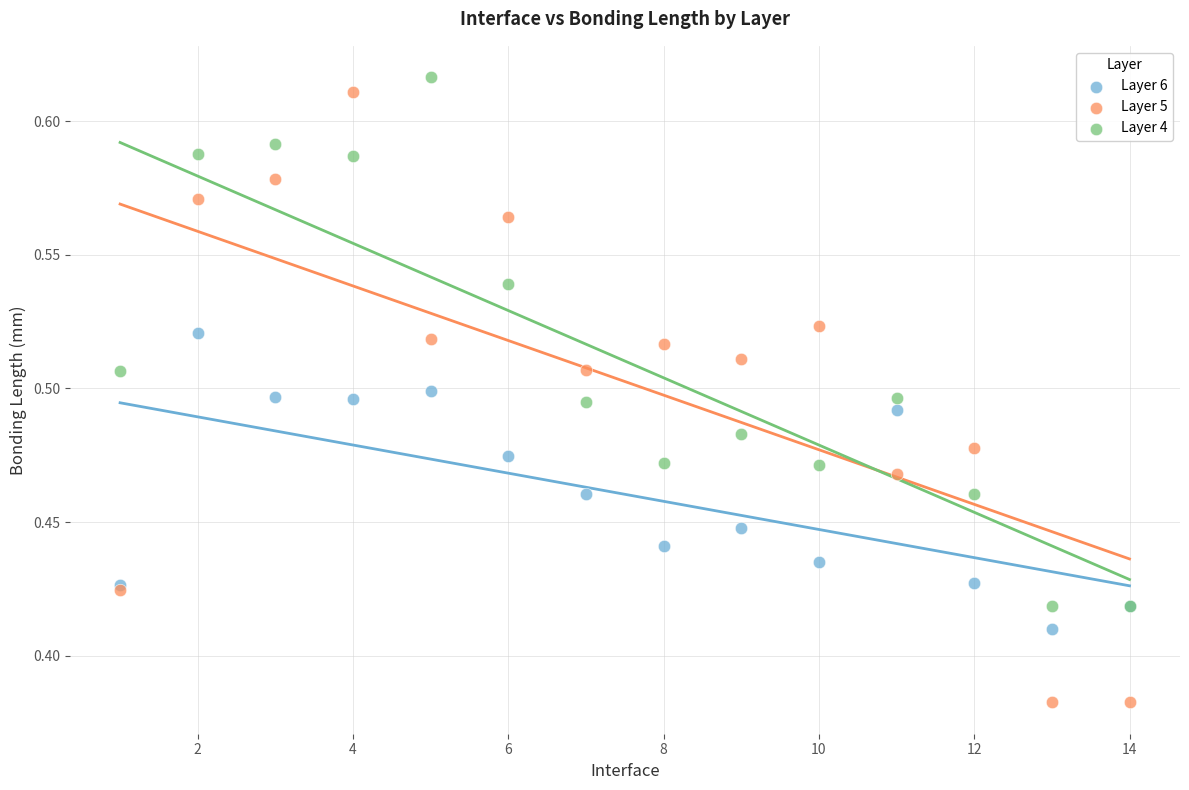

Which series contains the lowest Y value?

Layer 5